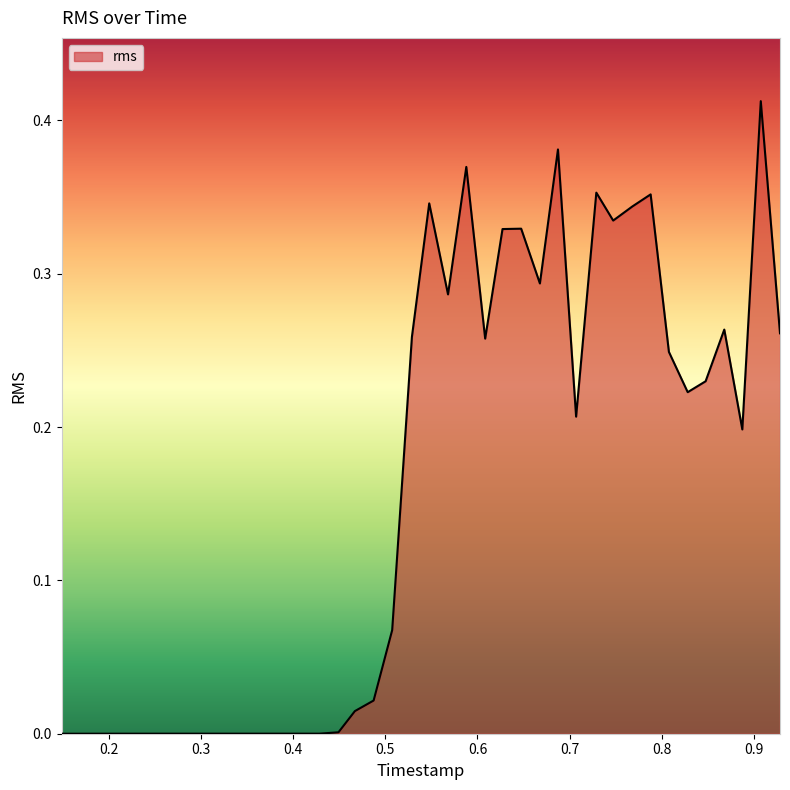

How many lines are shown in the chart?

1